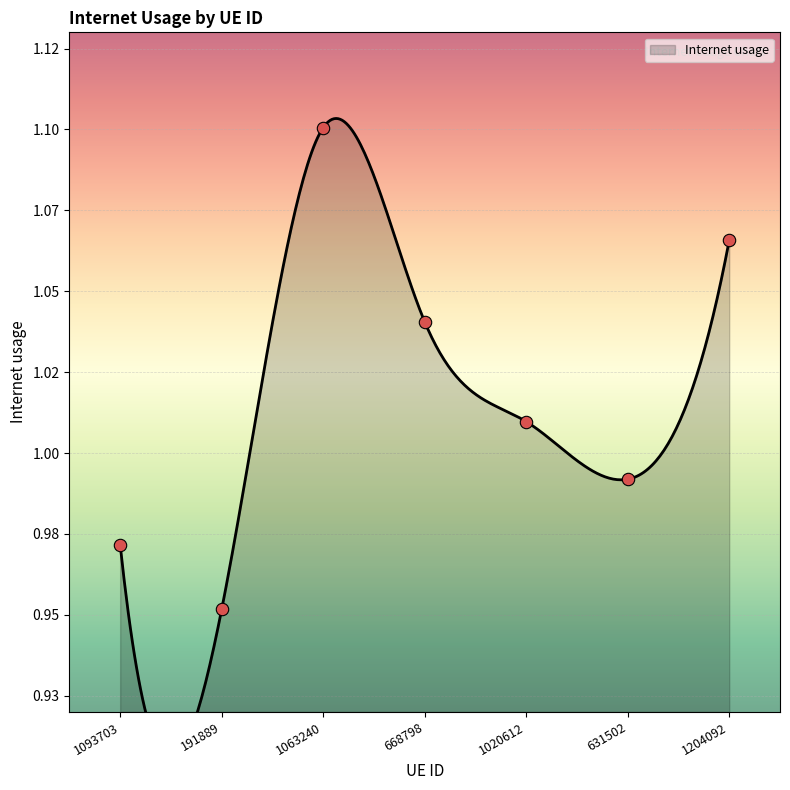

Between 631502 and 668798, which is larger?

668798